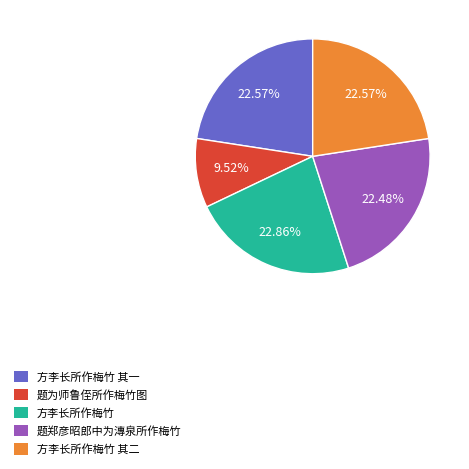

Does any single category account for the majority?

No